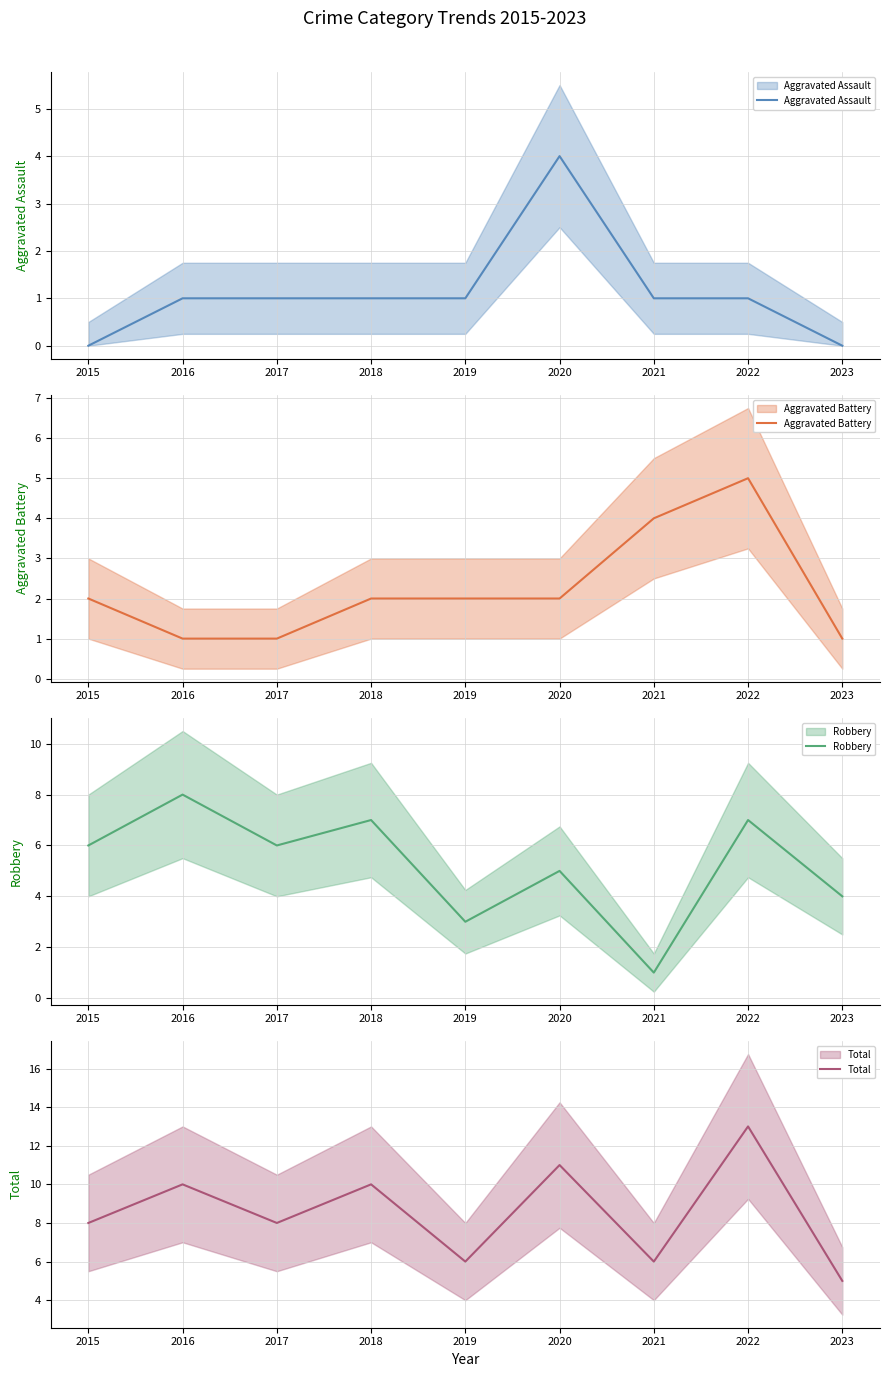

The value of Total at 2018 is 17. True or false?

False